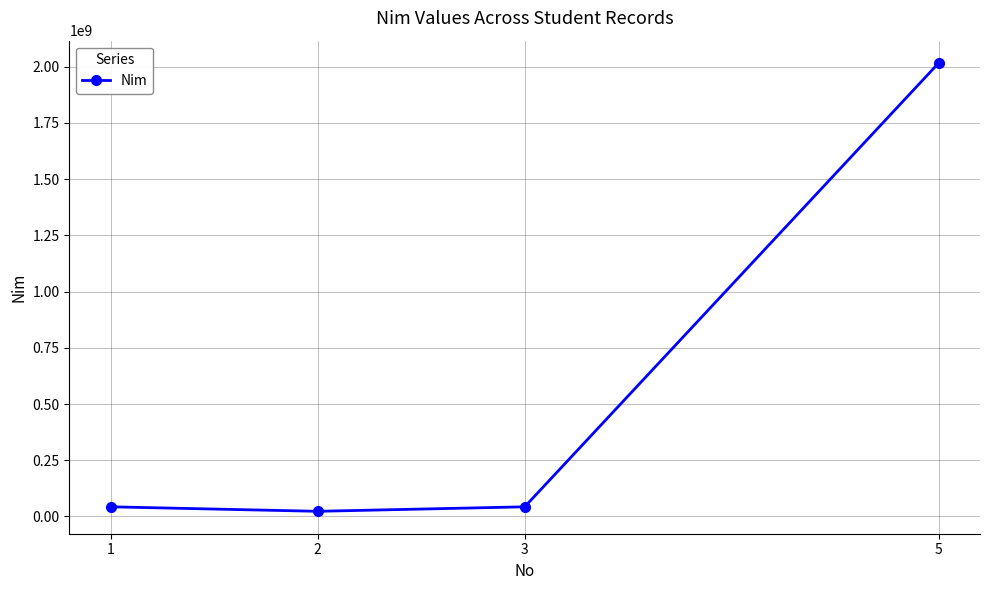

Is it true that the value at 2 is 23040123?

True